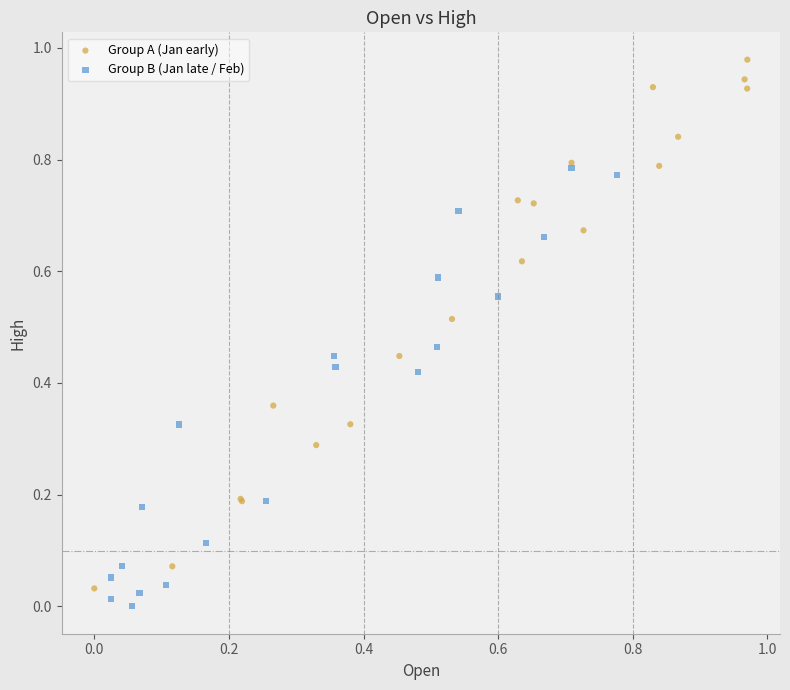

Which series contains the highest Y value?

Group A (Jan early)